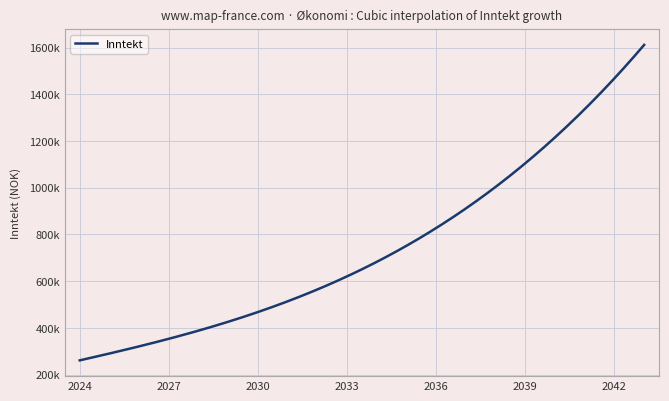

What is the value of the 17th point from the left?

1213071.2